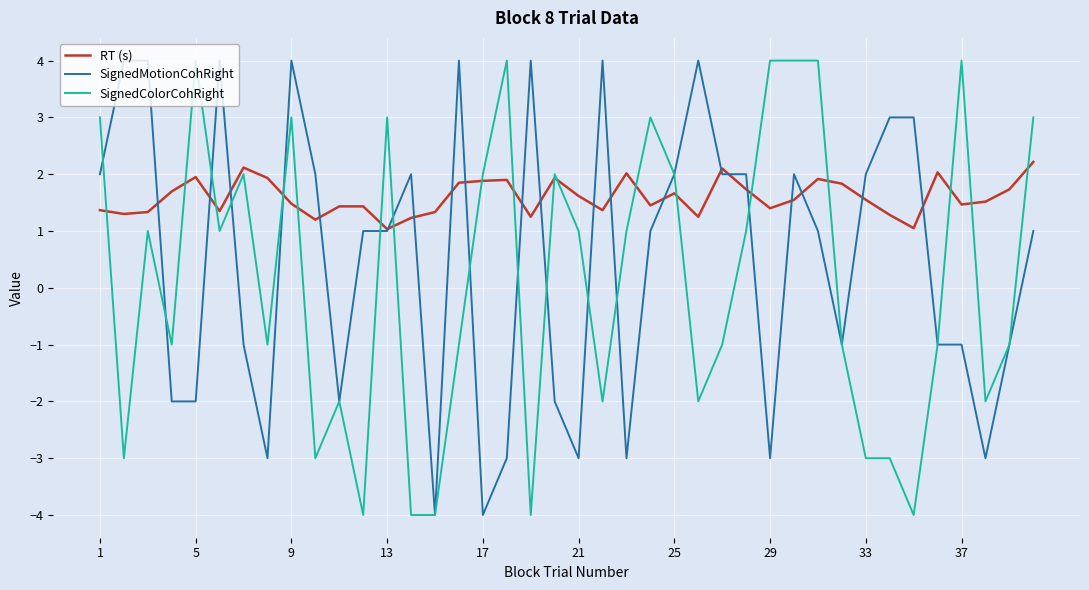

What is the greatest value displayed?

4.0